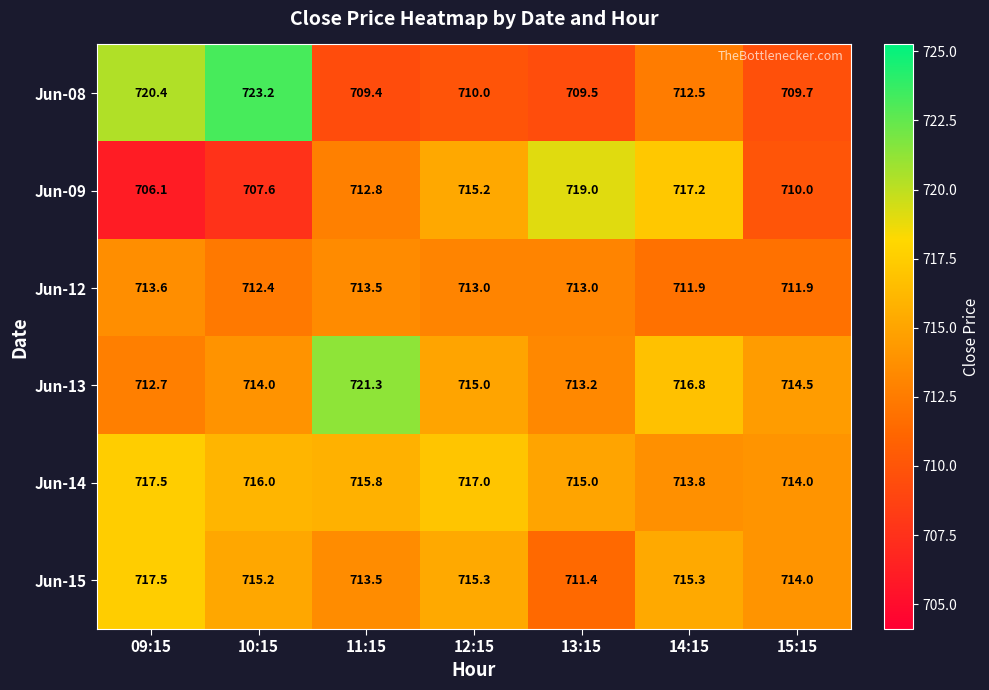

Where is Jun-09 nearest to the value 712?

11:15